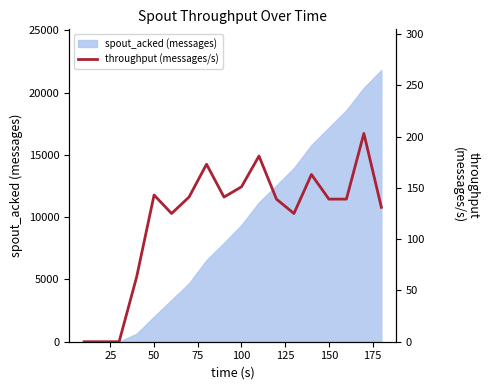

True or false: the data has more than 0 interior local peaks.

True